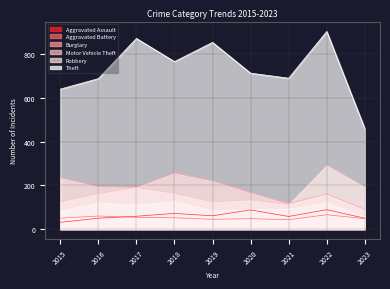

Where is Aggravated Assault nearest to the value 60?

2017